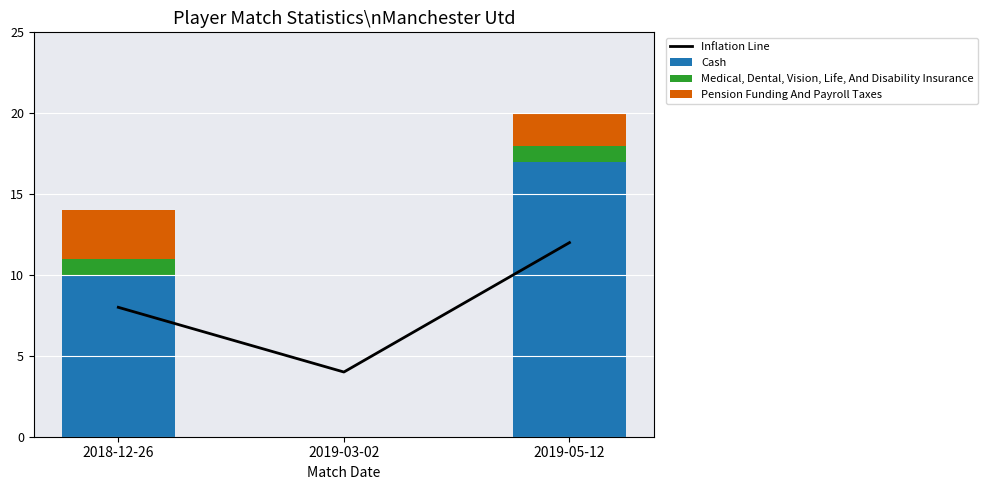

What is the difference between the highest and lowest values at 2018-12-26?

9